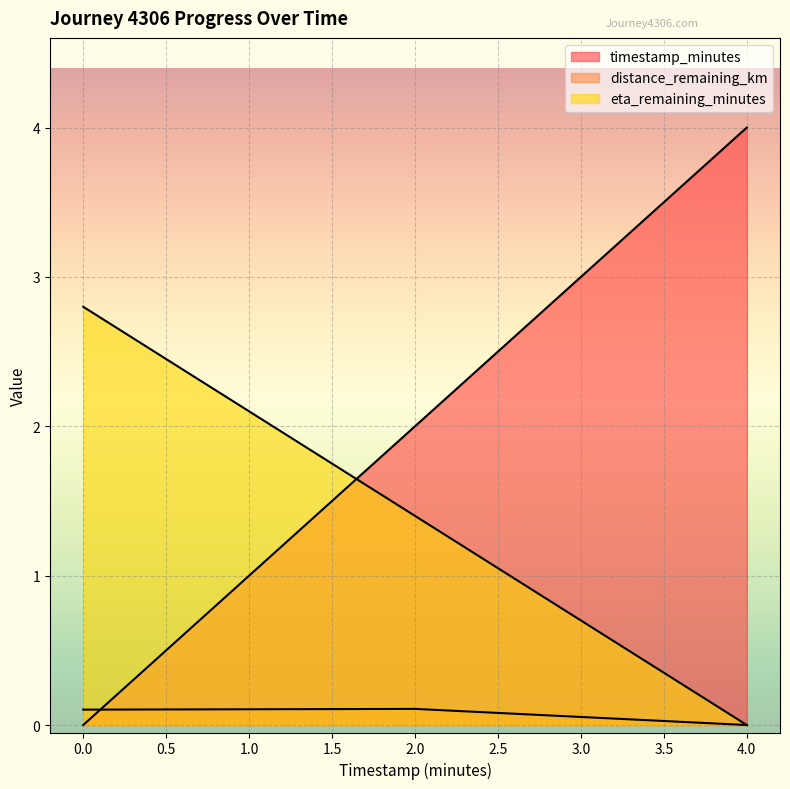

What is the sum of the eta_remaining_minutes values at 2.0 and 4.0?

1.4